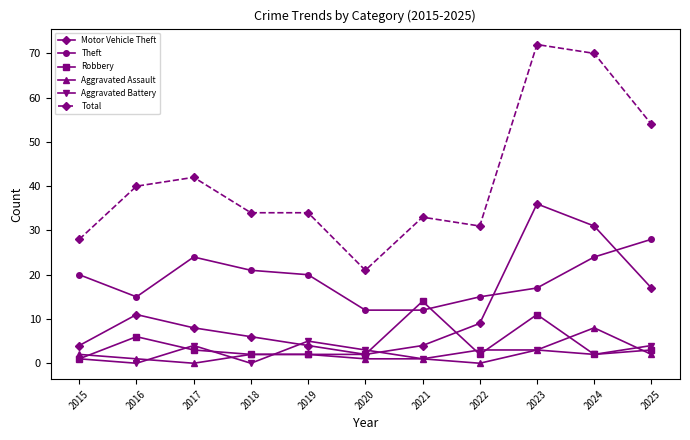

Which label corresponds to the largest value in the chart?

2023